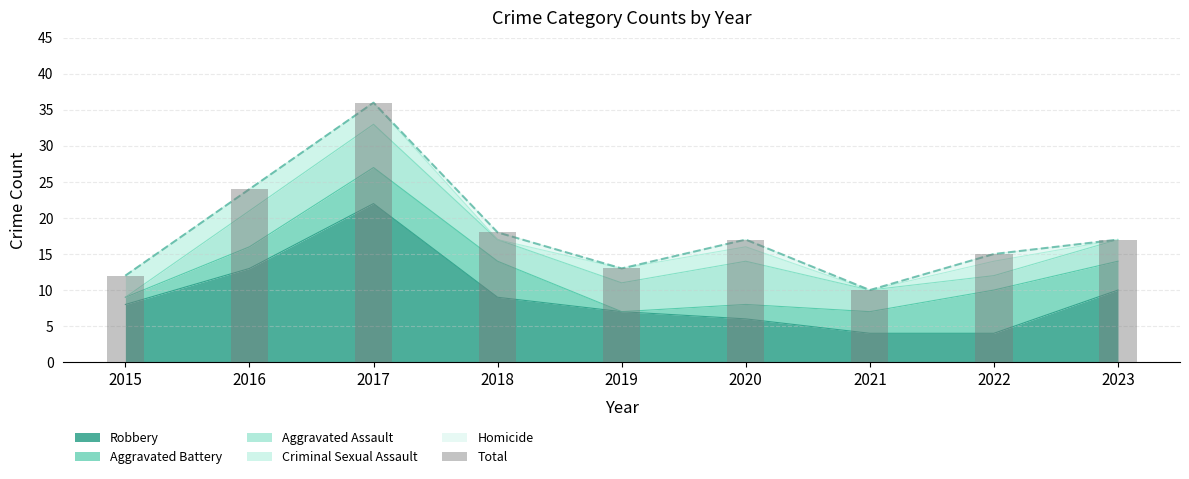

How many data points does each series have?

9